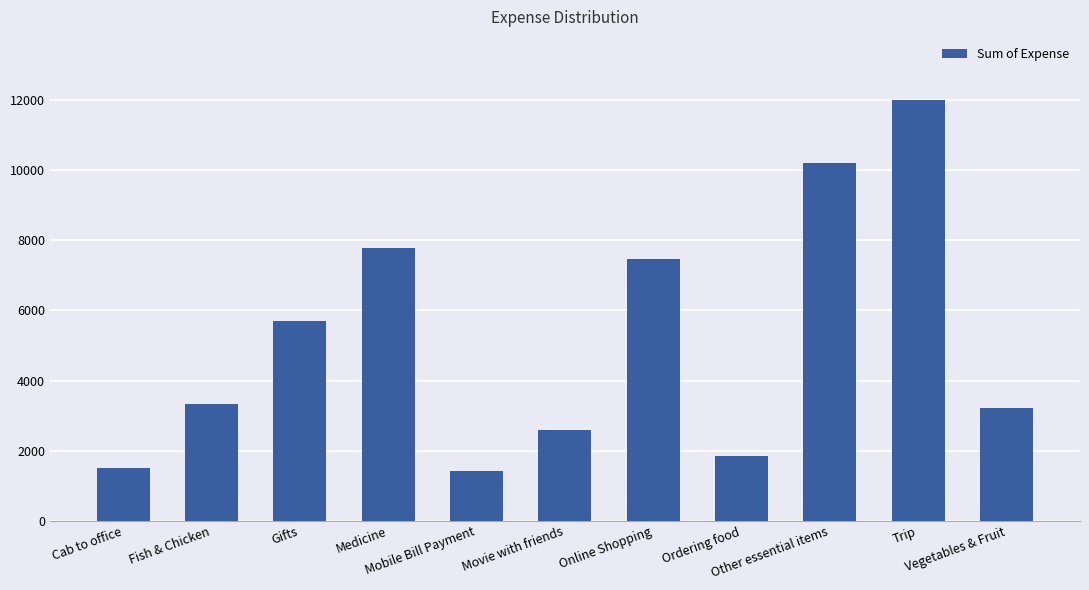

What is the average value?

5185.9